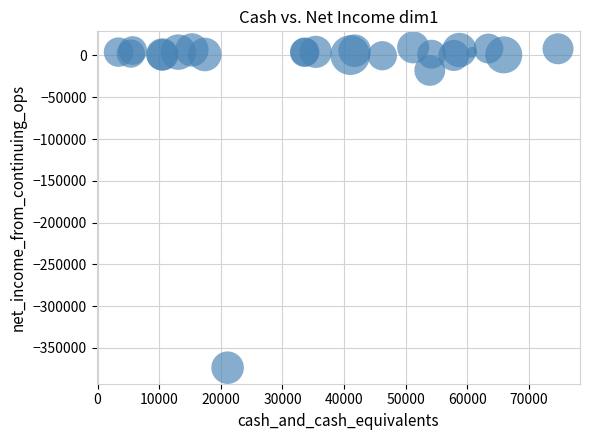

What Y value in the scatter plot is closest to -181950?

-17900